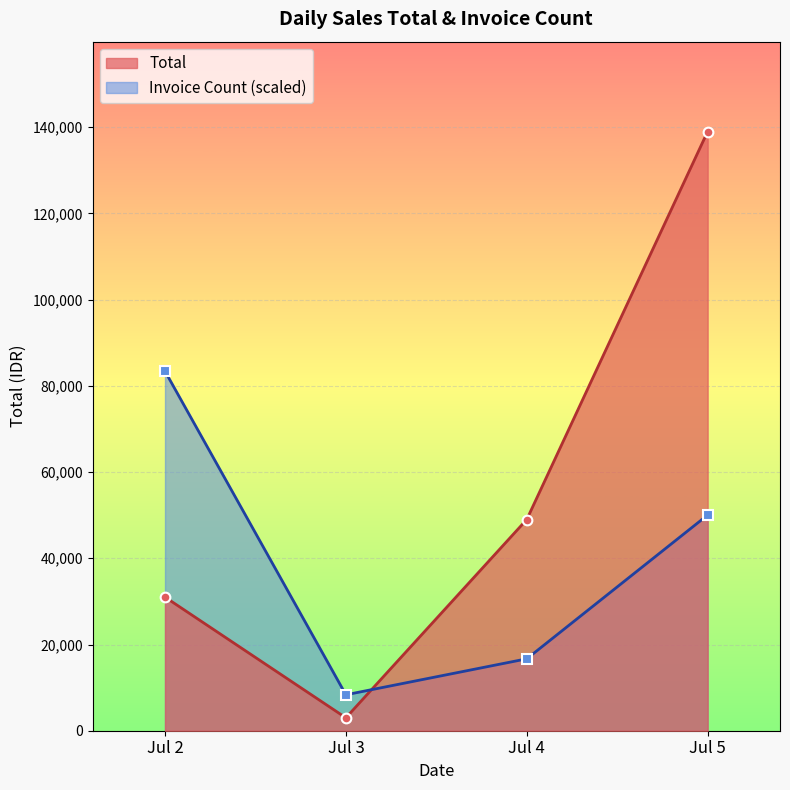

Reading left to right, extract all data points from this chart.

Total: 31000	3000	49000	139000
Invoice Count (scaled): 83400	8340	16680	50040